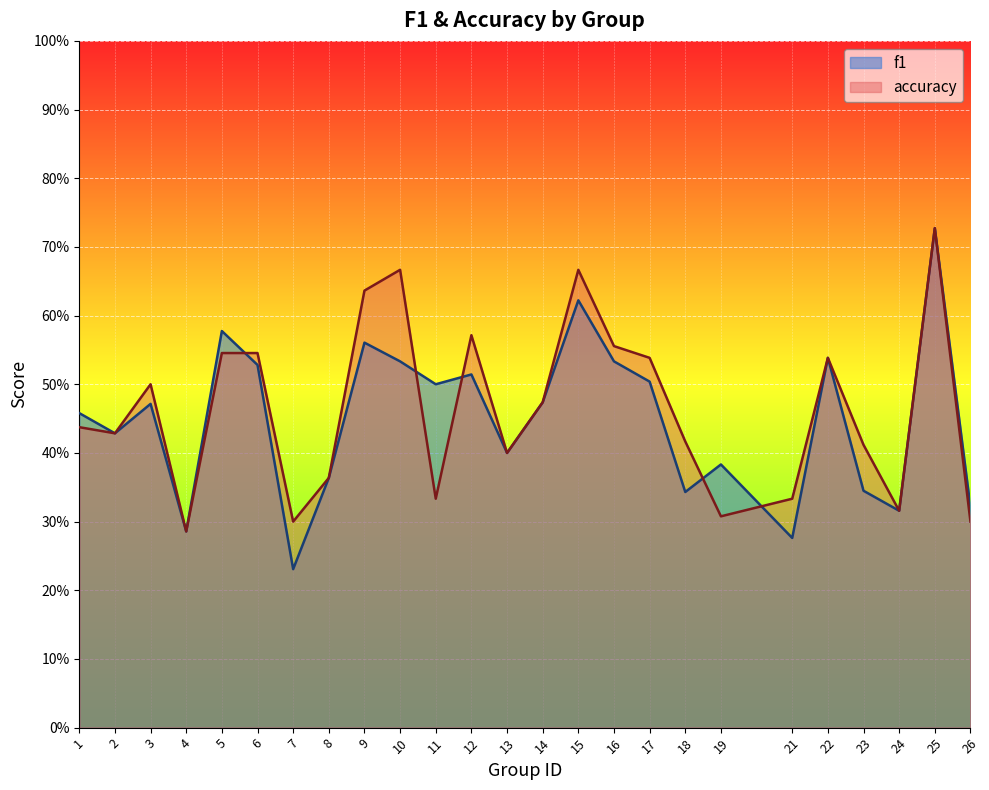

At which label is accuracy closest to 0?

4